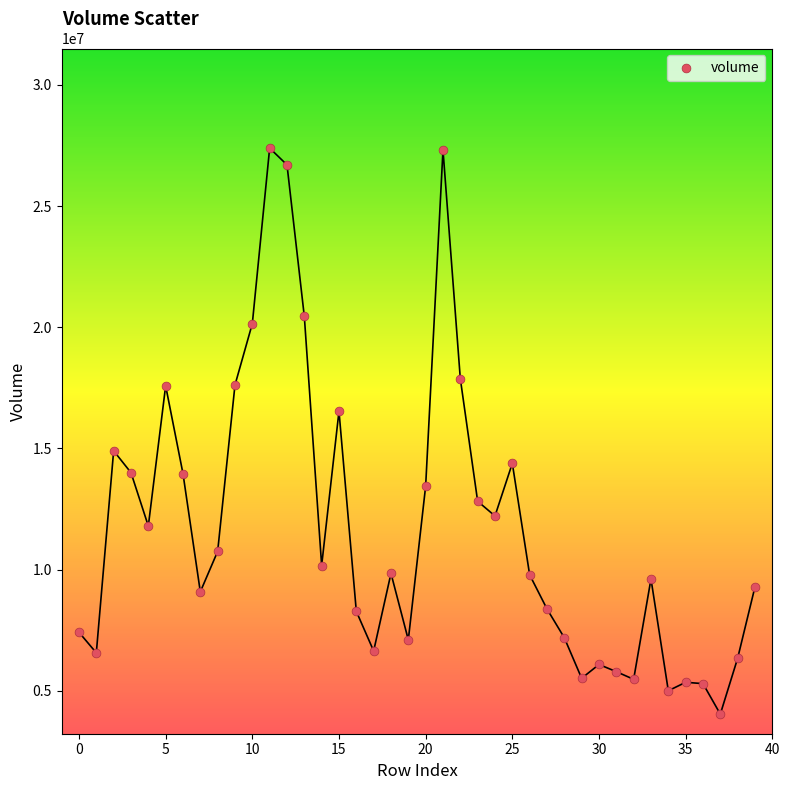

What is the range of Y values (max minus min)?

23346203